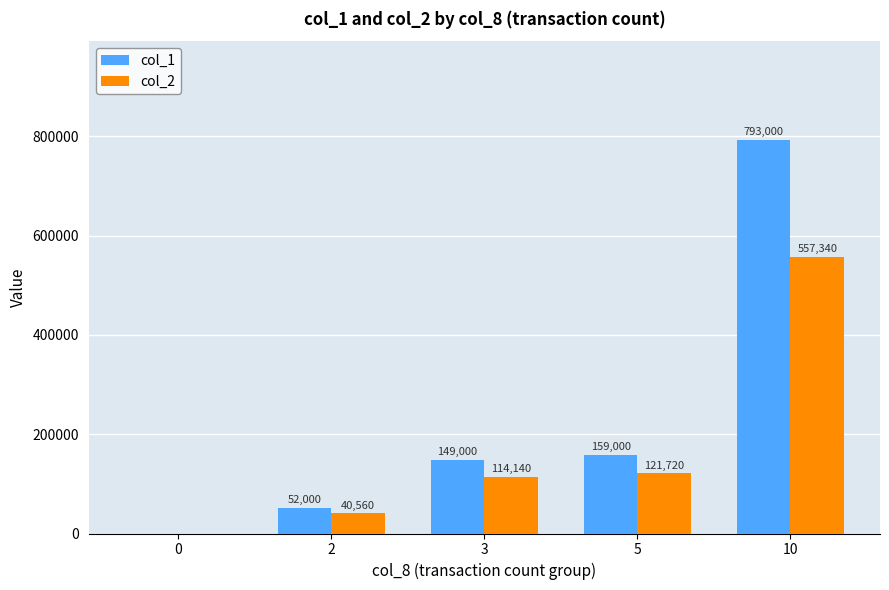

Reading left to right, extract all data points from this chart.

col_1: 0=0	2=52000	3=149000	5=159000	10=793000
col_2: 0=0	2=40560	3=114140	5=121720	10=557340